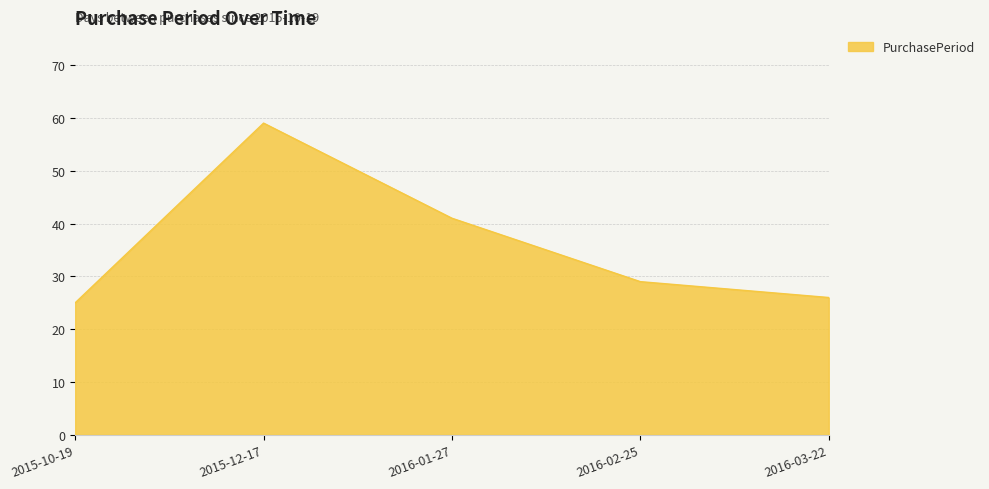

What is the difference between the values at 2016-01-27 and 2015-10-19?

16